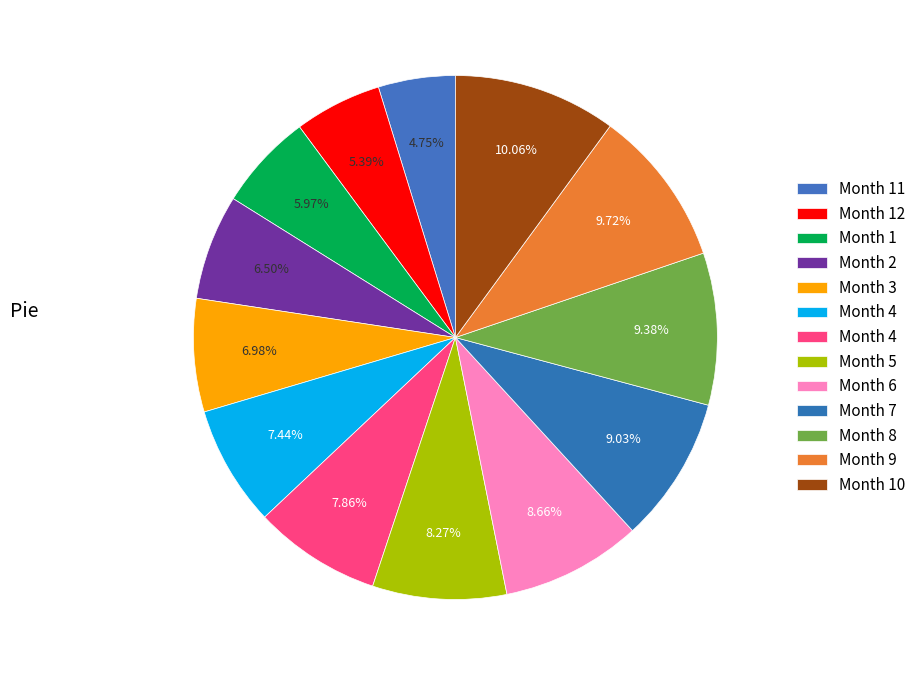

To the nearest percent, what is the difference between the largest and smallest slice percentages?

5%